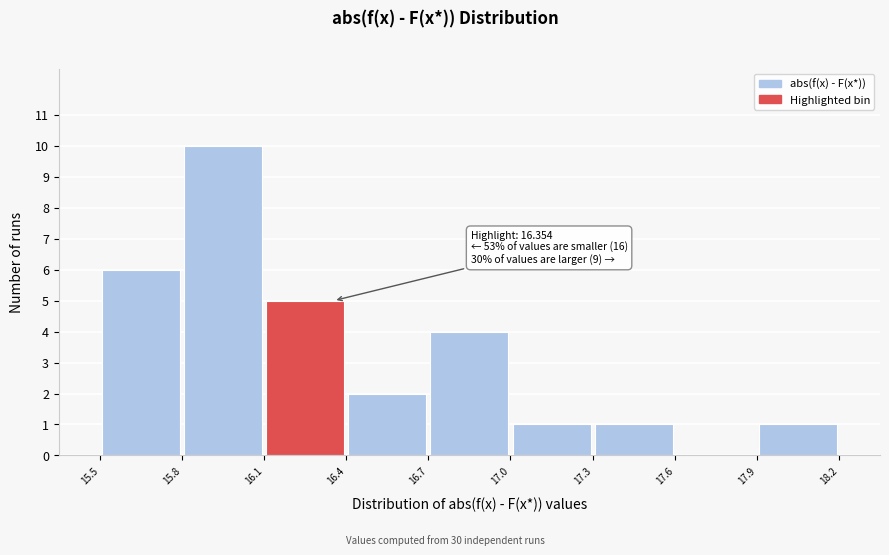

Which range on the x-axis has the tallest bar?

15.8 to 16.1